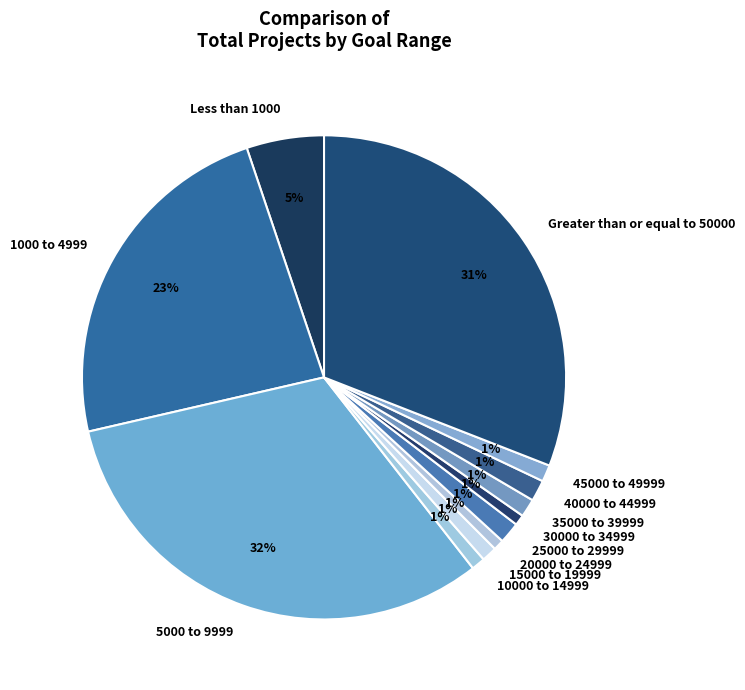

Count the number of slices in the pie.

12